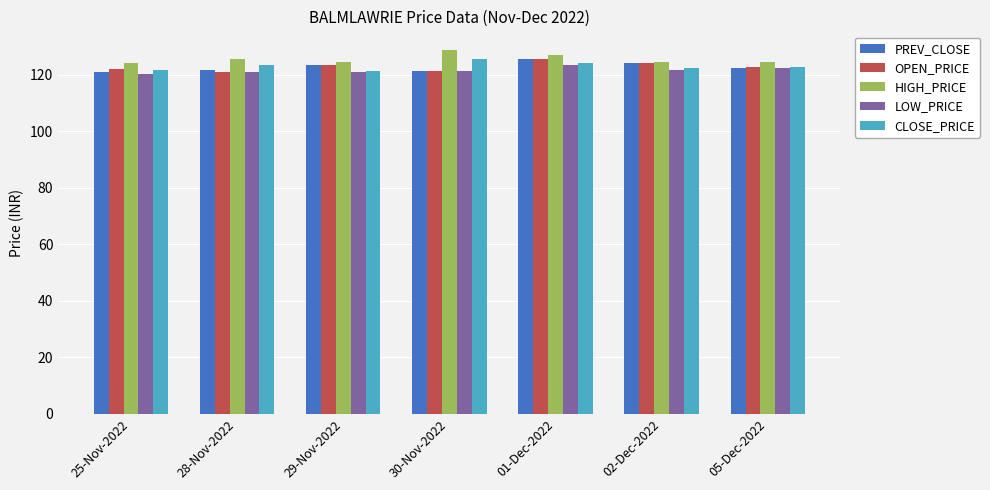

What is the smallest value displayed?

120.4